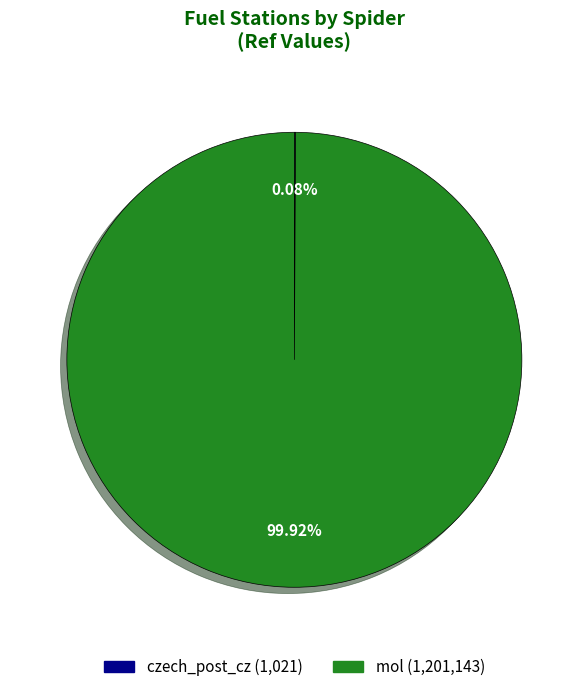

What is the largest slice in the pie chart?

mol